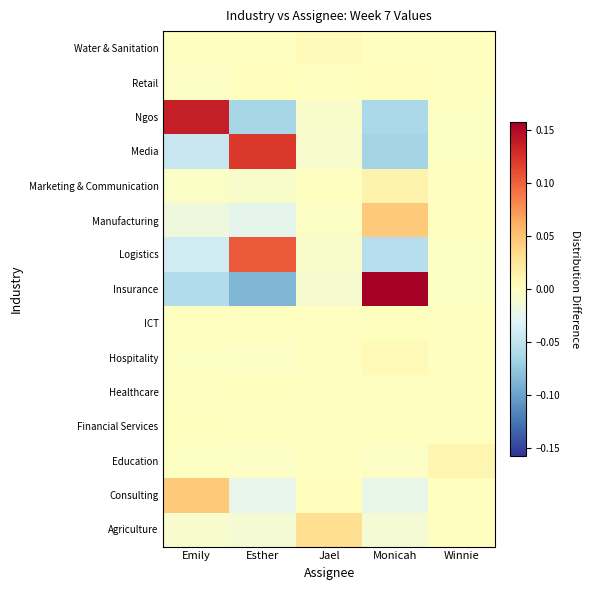

How many series are shown in this chart?

15